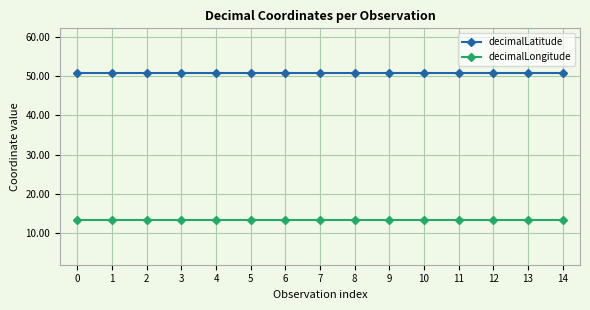

True or false: decimalLongitude has a value of 5.6 at 13.

False